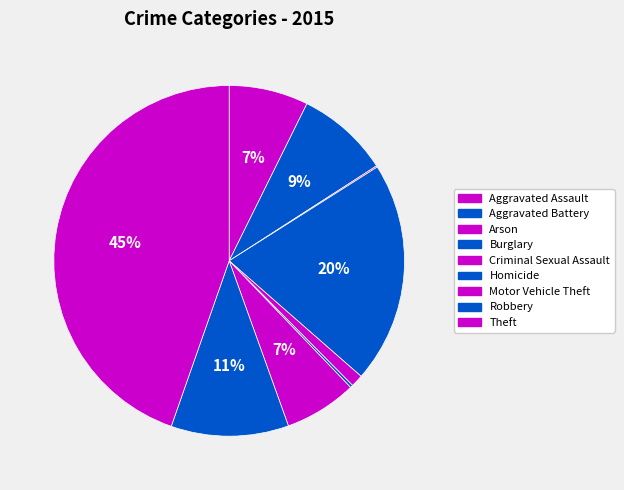

Rank the categories by value from lowest to highest.

Arson, Homicide, Criminal Sexual Assault, Motor Vehicle Theft, Aggravated Assault, Aggravated Battery, Robbery, Burglary, Theft